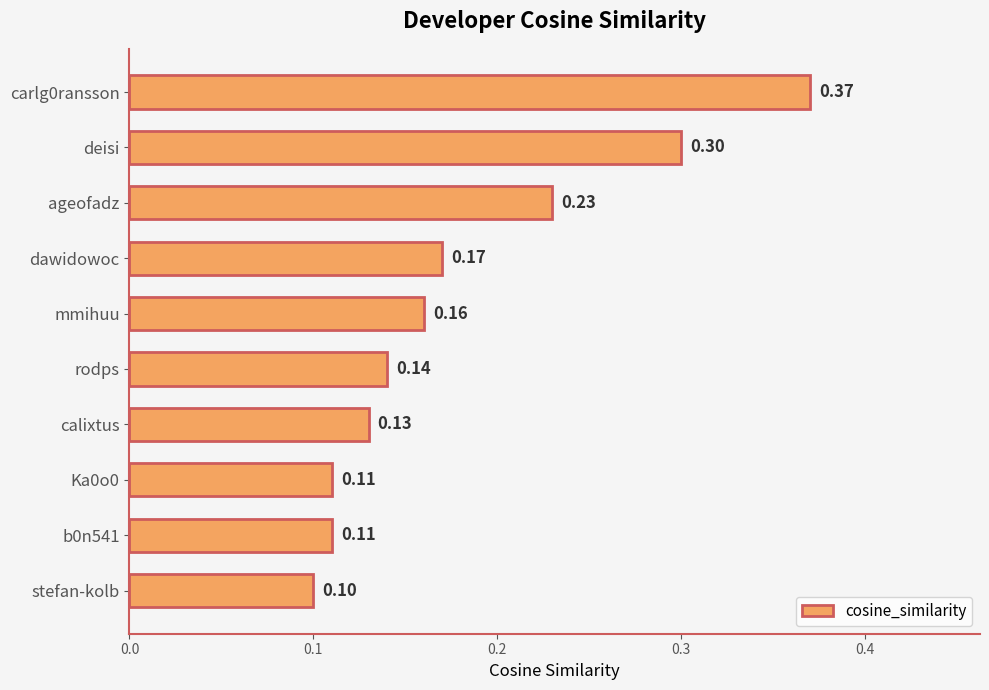

What is the label of the 6th bar from the bottom?

mmihuu